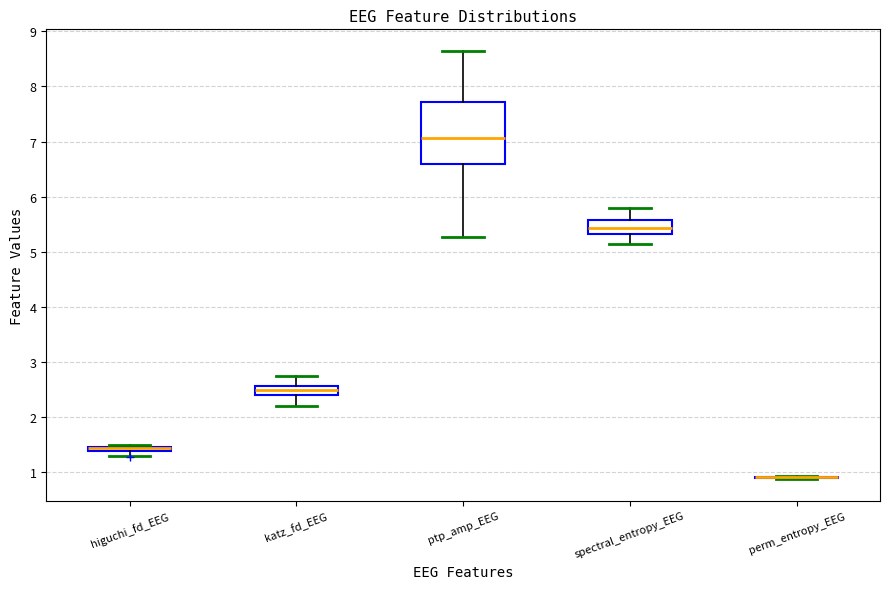

Where does the median line of the box for spectral_entropy_EEG sit on the y-axis? The values are not printed on the chart, so give them approximately, as read against the axis.

5.4